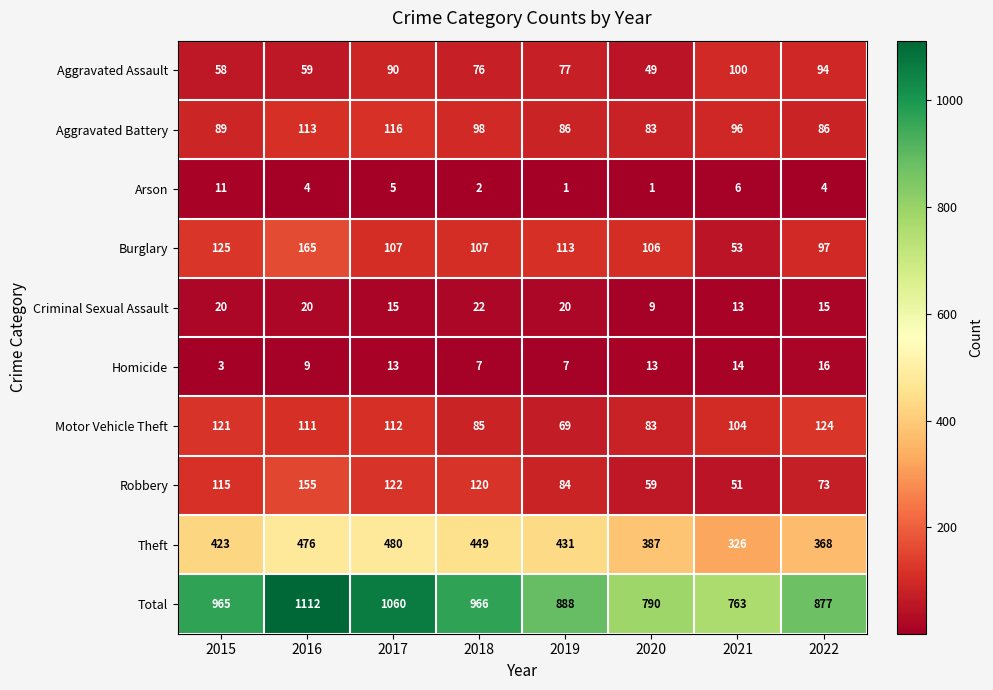

How many categories are shown in the chart?

8